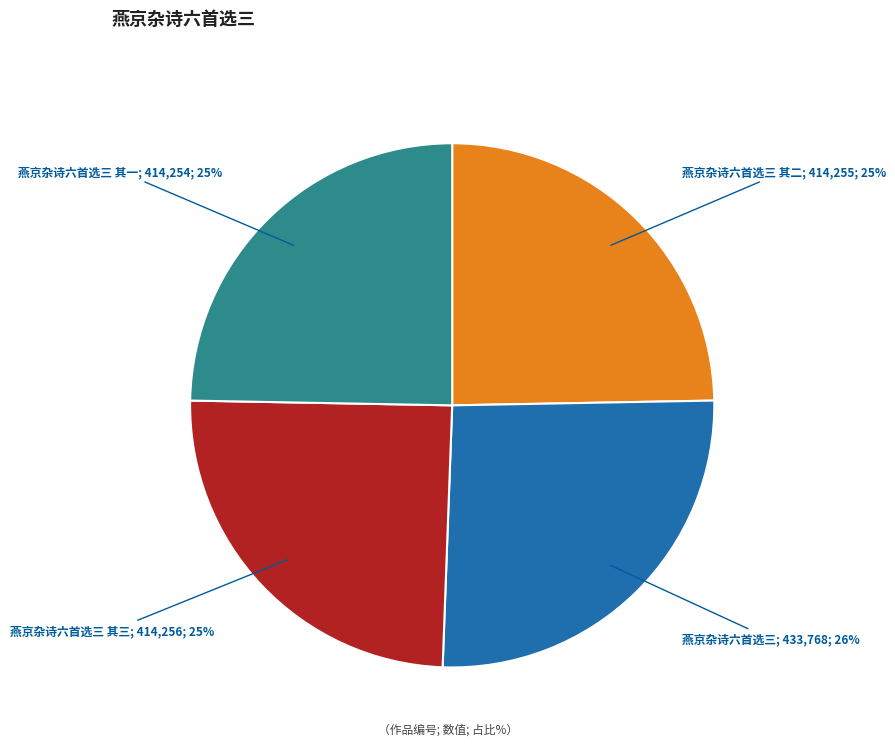

To the nearest percent, what is the average slice percentage?

25%